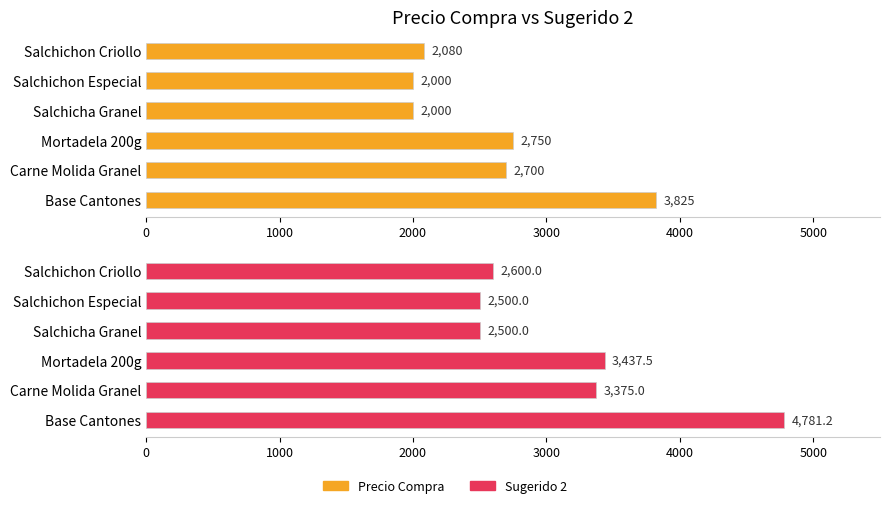

Is the value of Precio Compra at Mortadela 200g greater than the value of Sugerido 2 at Carne Molida Granel?

No